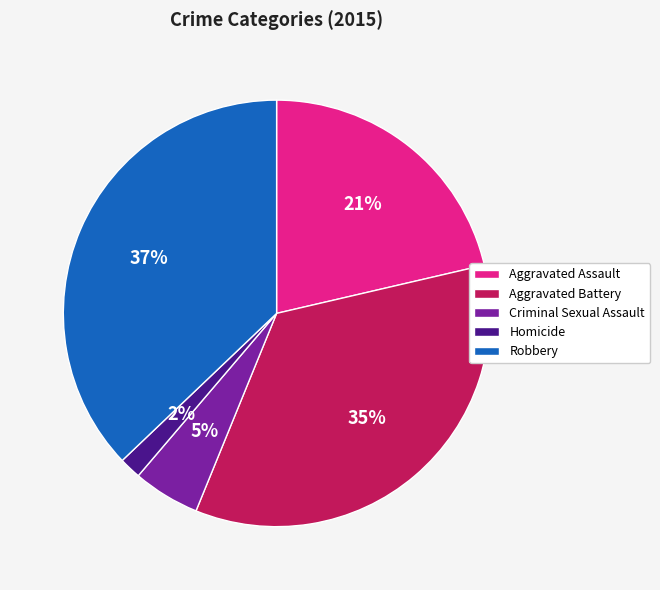

What percentage is the Aggravated Battery slice, to the nearest percent?

35%